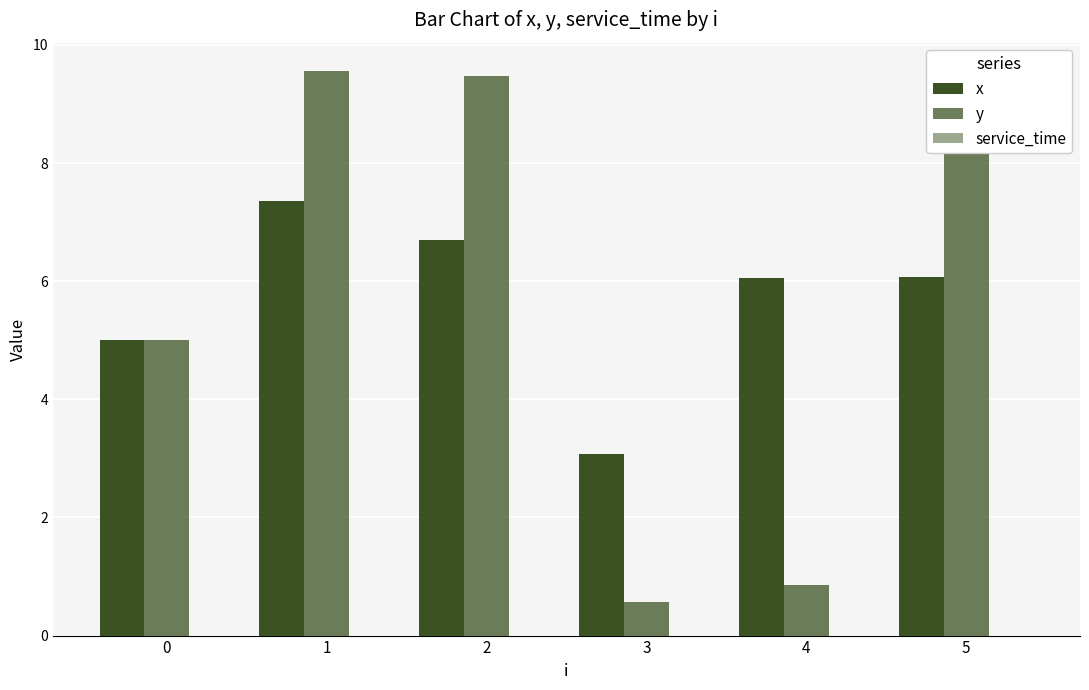

What is the difference between the second highest and second lowest values in the x series?

1.7